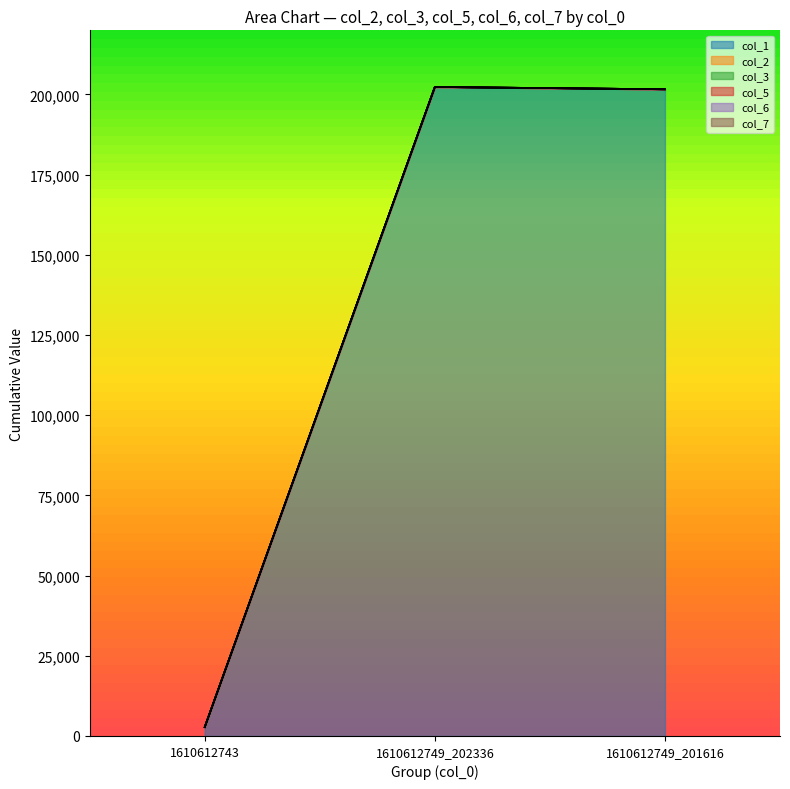

Which label corresponds to the smallest value in the chart?

1610612743